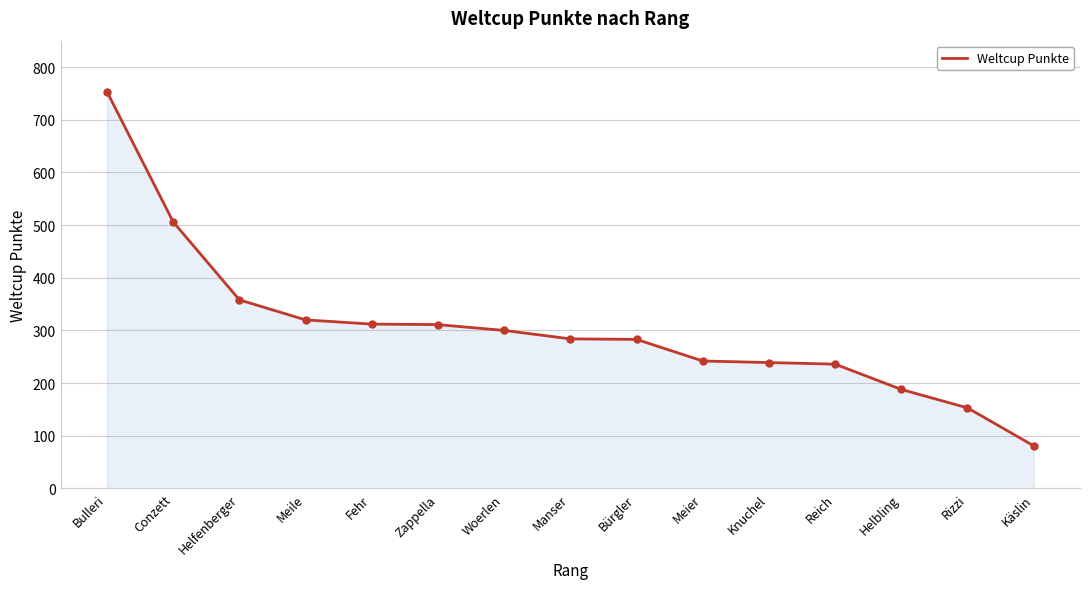

What is the ratio of the value at Knuchel to the value at Meile?

0.7